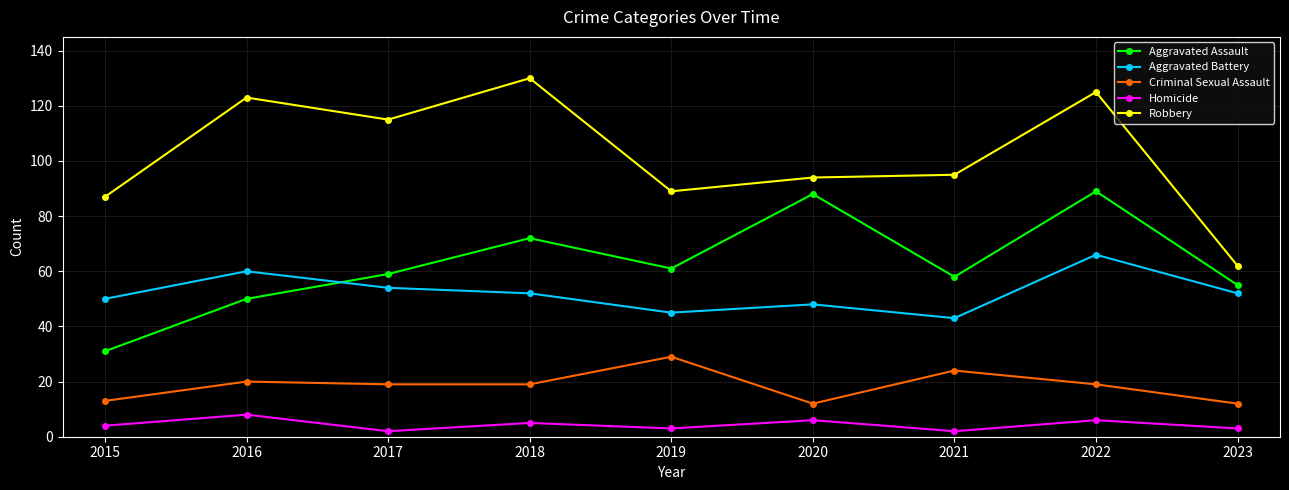

Read the Homicide value at 2016.

8